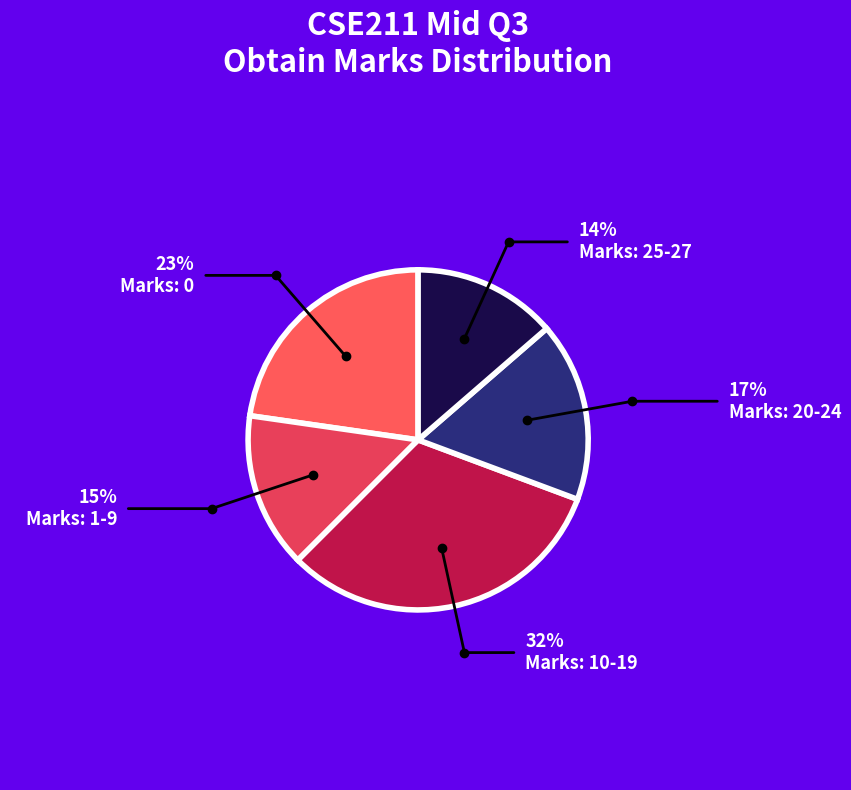

Count the number of slices in the pie.

5